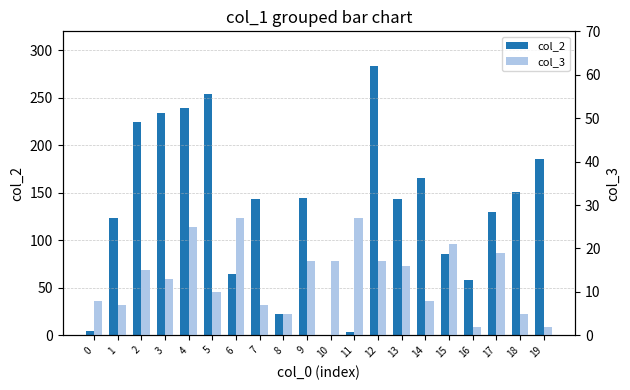

The value of col_2 at 1 is 124. True or false?

True